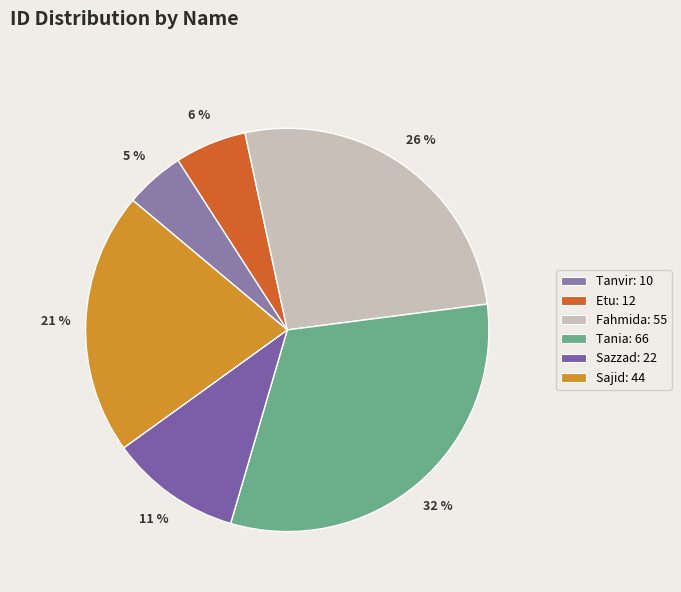

Which category has the smallest portion of the pie?

Tanvir